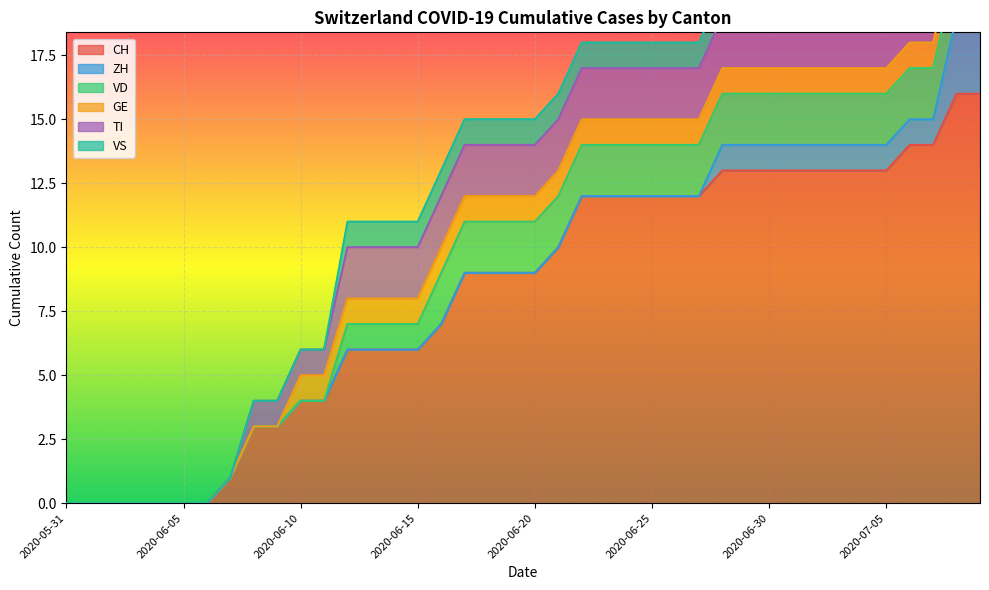

What is the label of the 27th point from the left?

2020-06-26